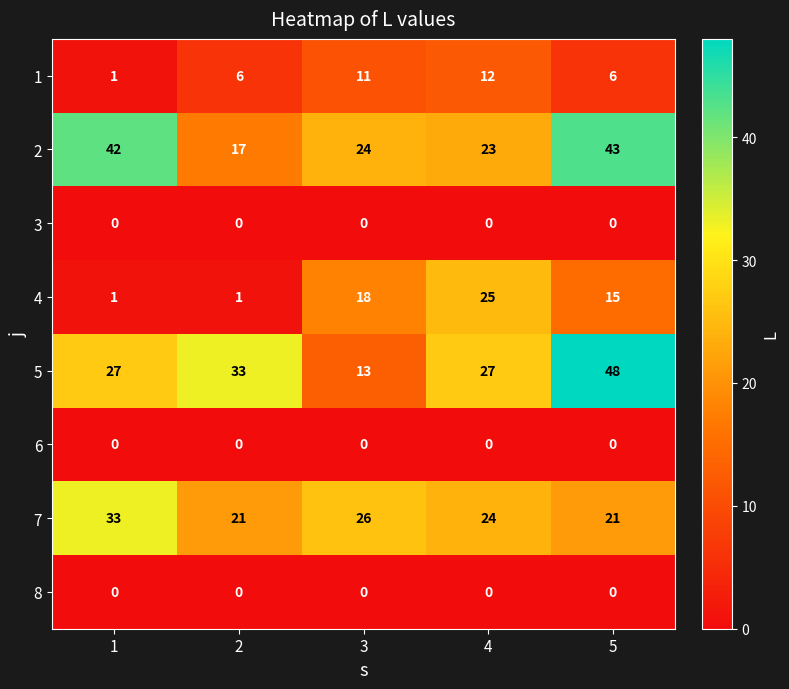

What is the sum of the 1 values at 2 and 4?

18